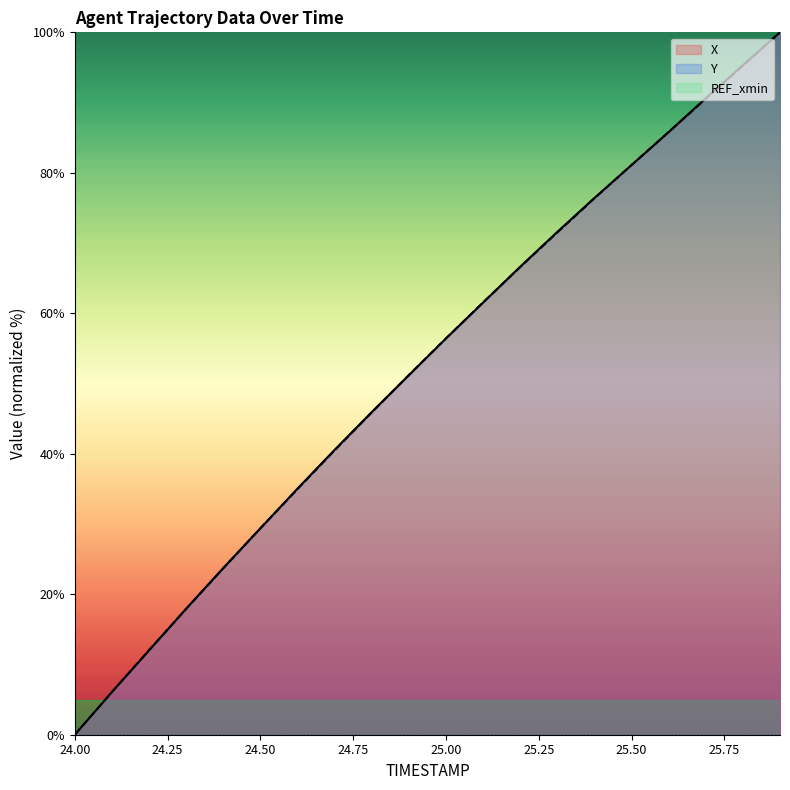

What is the label of the 10th point from the right?

25.0